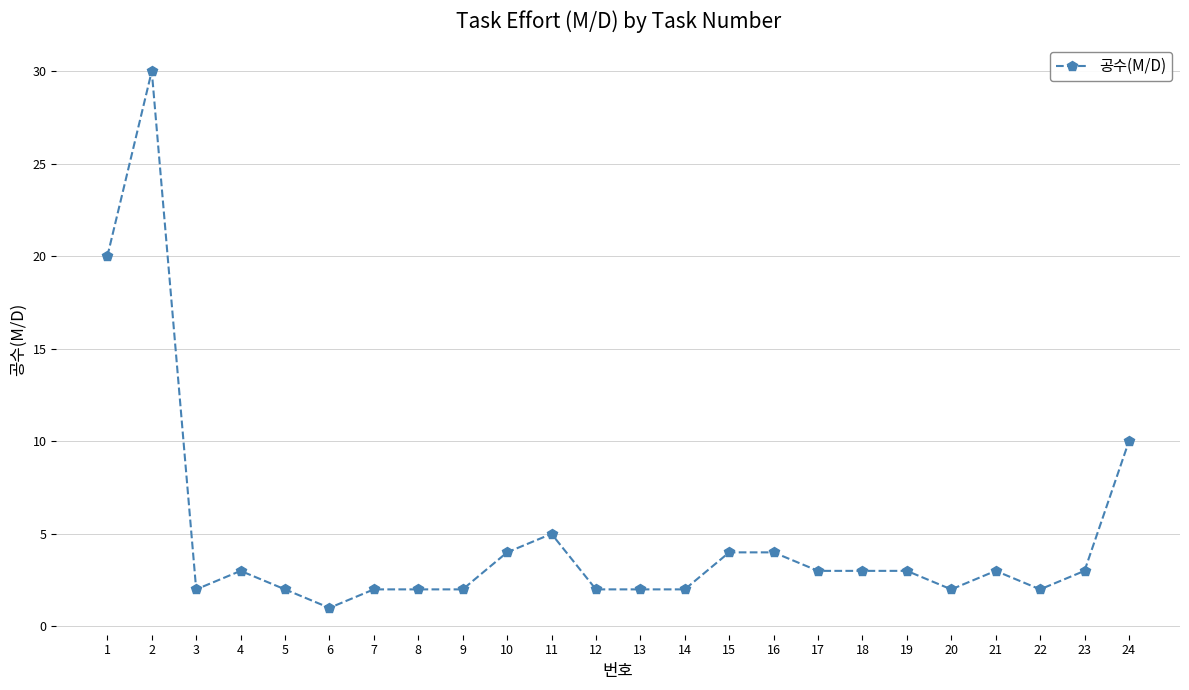

Reading left to right, transcribe all the data shown in this chart.

1=20	2=30	3=2	4=3	5=2	6=1	7=2	8=2	9=2	10=4	11=5	12=2	13=2	14=2	15=4	16=4	17=3	18=3	19=3	20=2	21=3	22=2	23=3	24=10